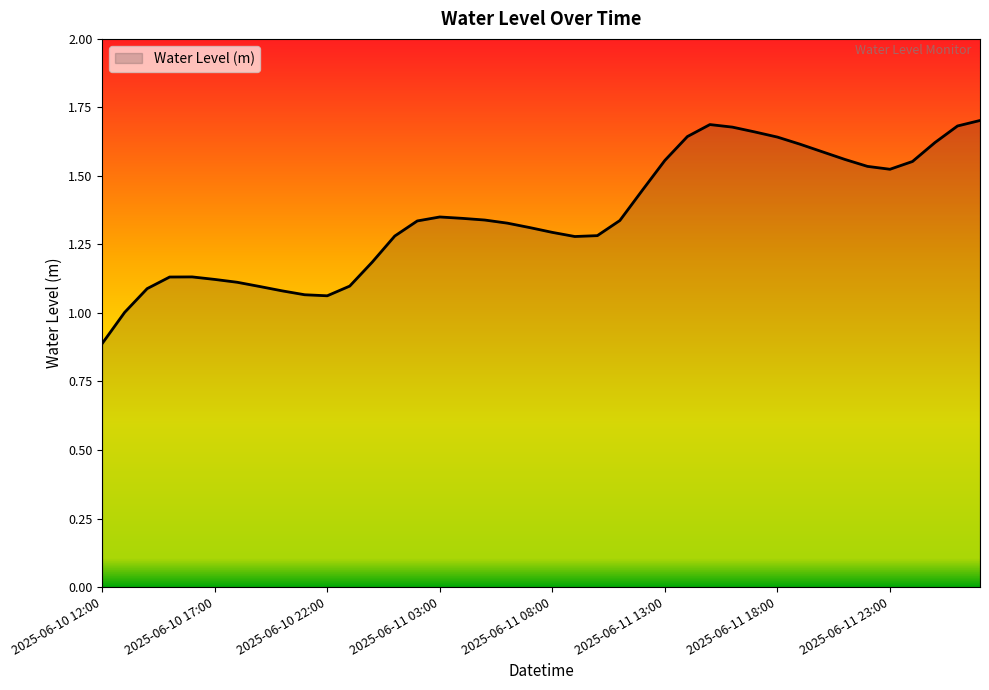

What is the difference between the maximum and minimum values?

0.8